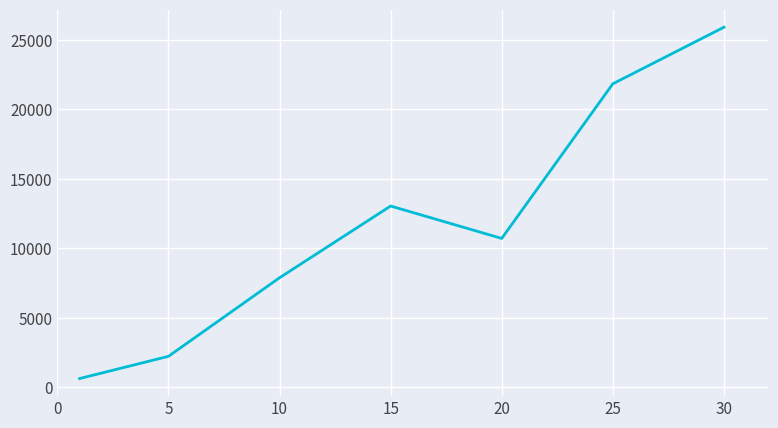

What is the average value?

11746